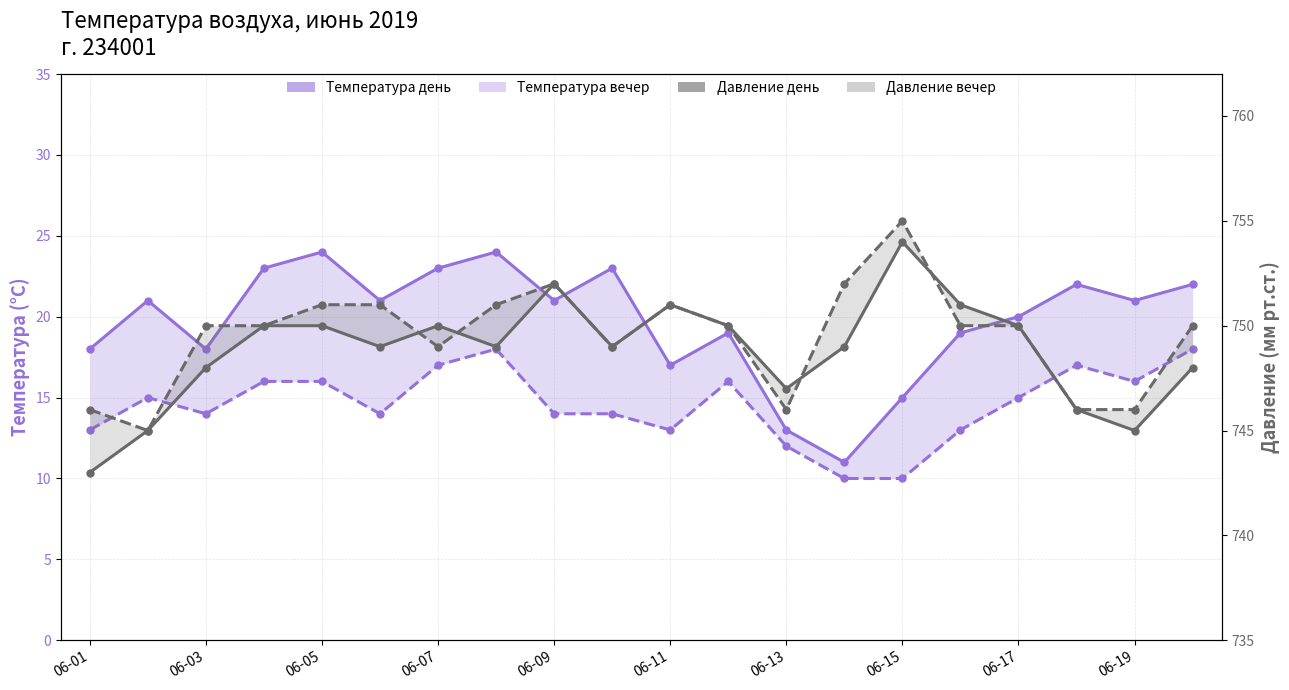

Reading left to right, transcribe all the data shown in this chart.

Температура день: 18	21	18	23	24	21	23	24	21	23	17	19	13	11	15	19	20	22	21	22
Температура вечер: 13	15	14	16	16	14	17	18	14	14	13	16	12	10	10	13	15	17	16	18
Давление день: 743	745	748	750	750	749	750	749	752	749	751	750	747	749	754	751	750	746	745	748
Давление вечер: 746	745	750	750	751	751	749	751	752	749	751	750	746	752	755	750	750	746	746	750